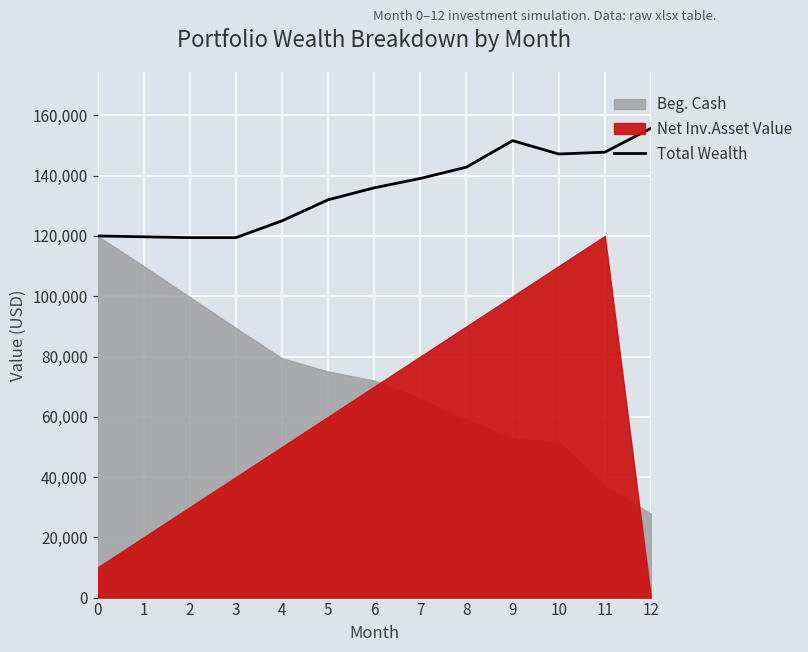

List the labels in order of value, largest first.

12, 9, 11, 10, 8, 7, 6, 5, 4, 0, 1, 2, 3